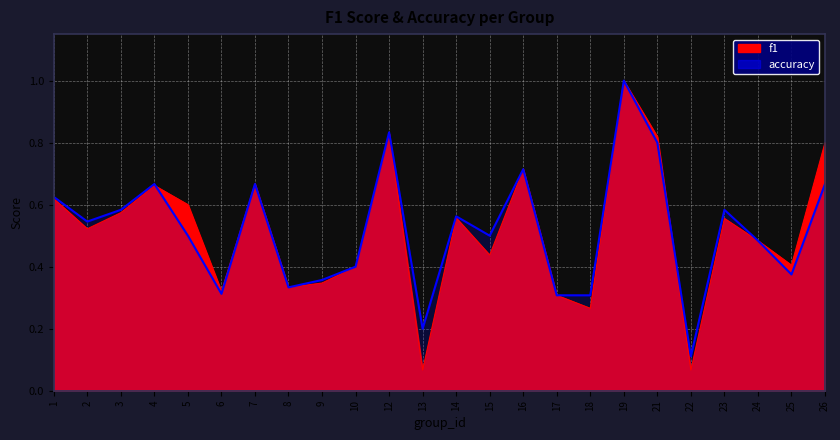

Which series has the largest range (max minus min)?

f1